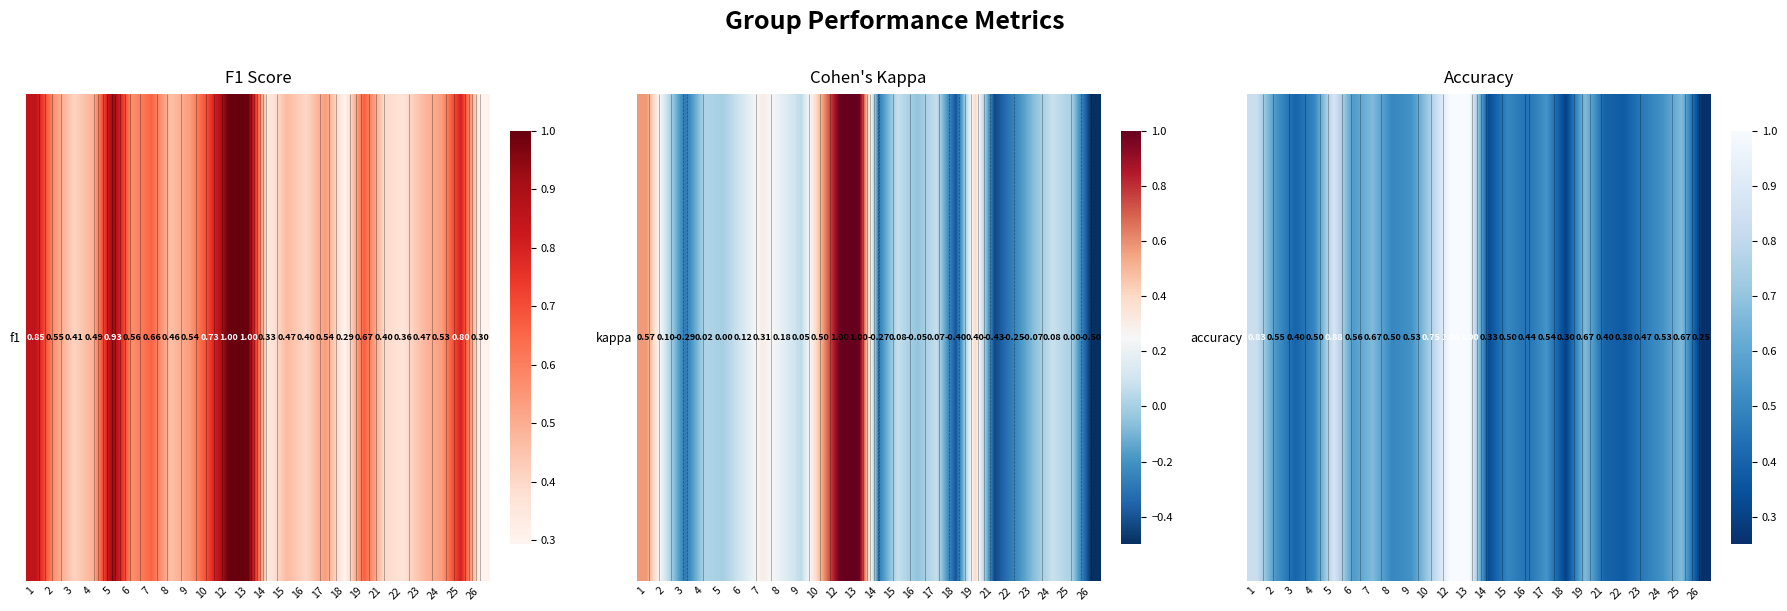

What is the greatest value displayed?

1.0